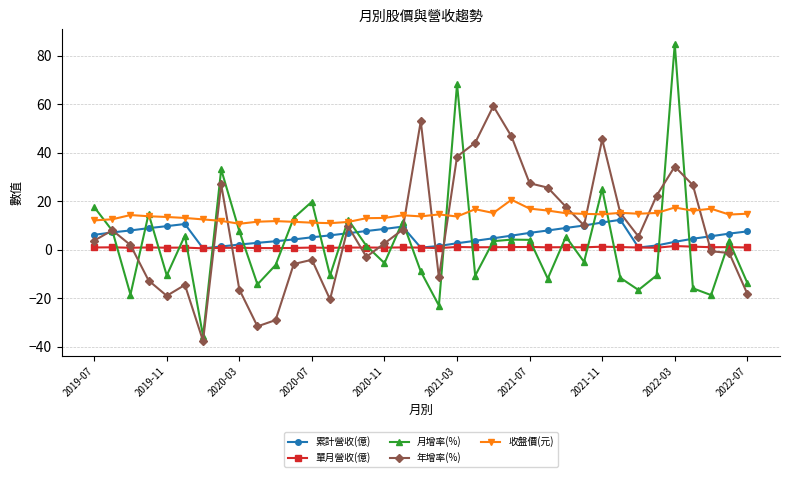

Which series has the widest spread of values?

月增率(%)